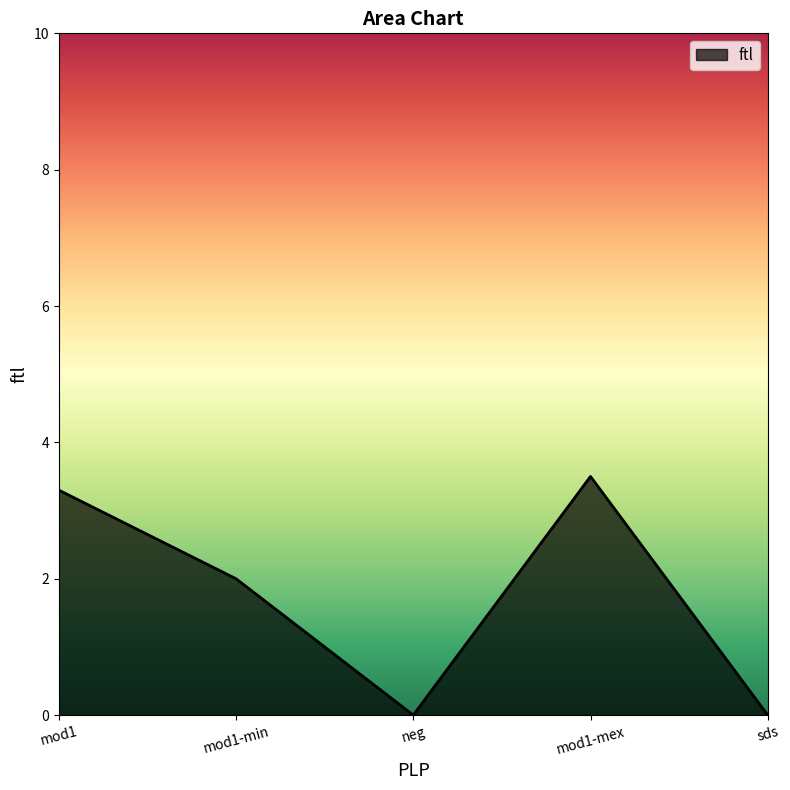

Which has a higher value, mod1 or mod1-min?

mod1